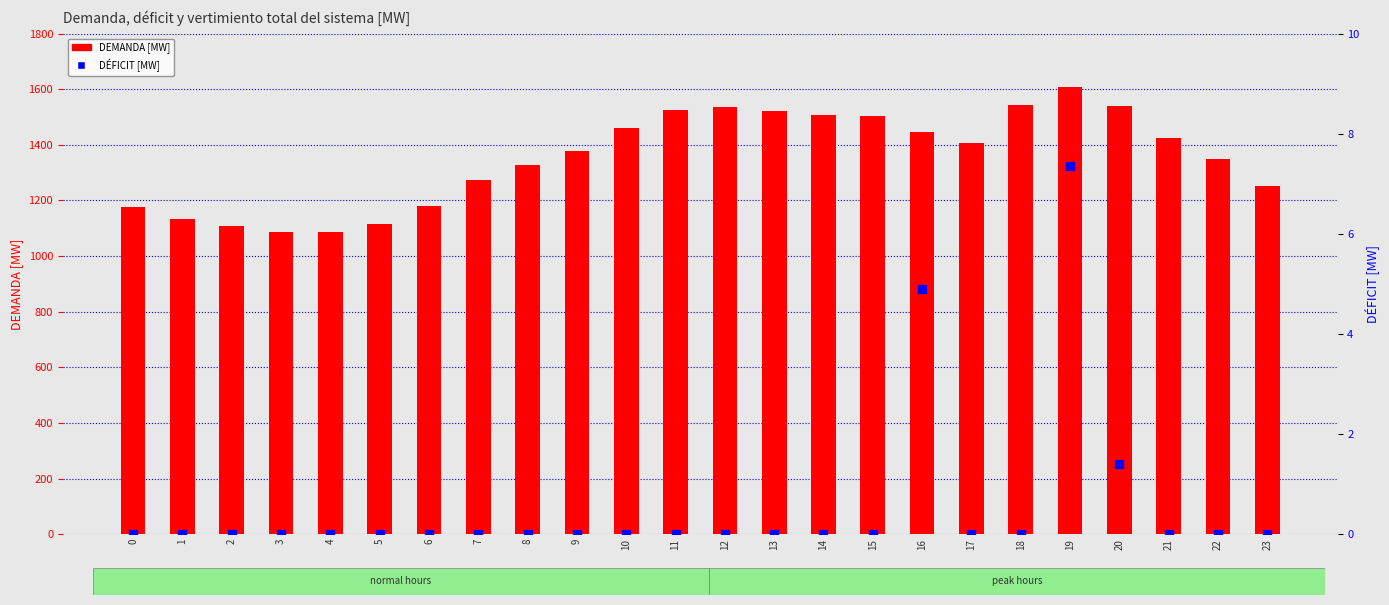

What are all the series names shown in the legend?

DEMANDA [MW], DÉFICIT [MW]